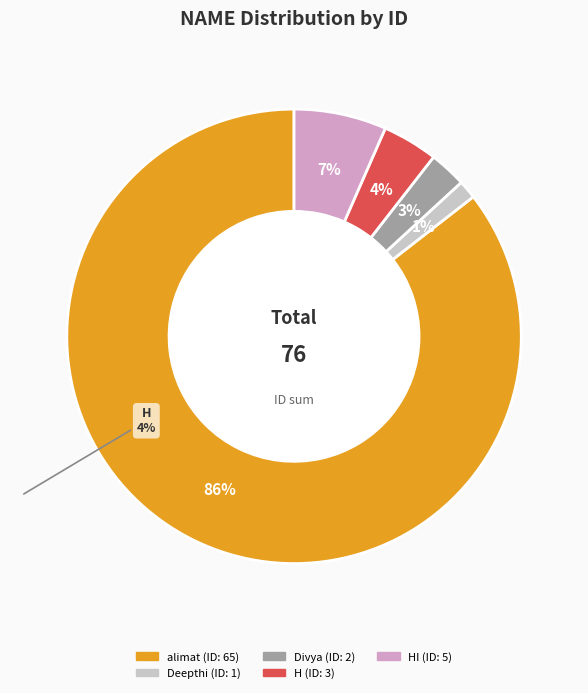

Rank the categories by value from lowest to highest.

Deepthi, Divya, H, HI, alimat